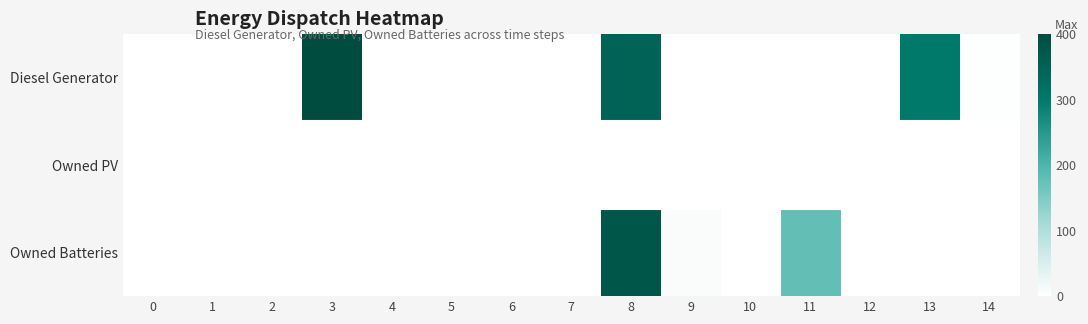

Reading left to right, extract all data points from this chart.

Diesel Generator: 0=0	1=0	2=0	3=400	4=0	5=0	6=0	7=0	8=349	9=0	10=0	11=0	12=0	13=299	14=2
Owned PV: 0=0	1=0	2=0	3=0	4=0	5=0	6=0	7=0	8=0	9=0	10=0	11=0	12=0	13=0	14=0
Owned Batteries: 0=0	1=0	2=0	3=0	4=0	5=0	6=0	7=0	8=378	9=7	10=0	11=177	12=0	13=0	14=0